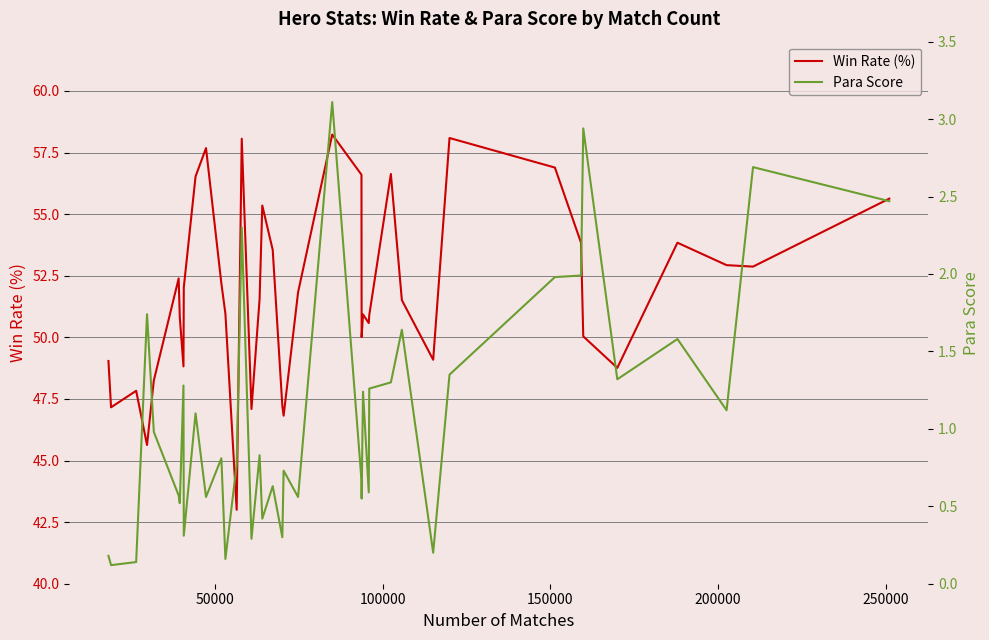

How many interior local valleys does the Para Score series have?

14